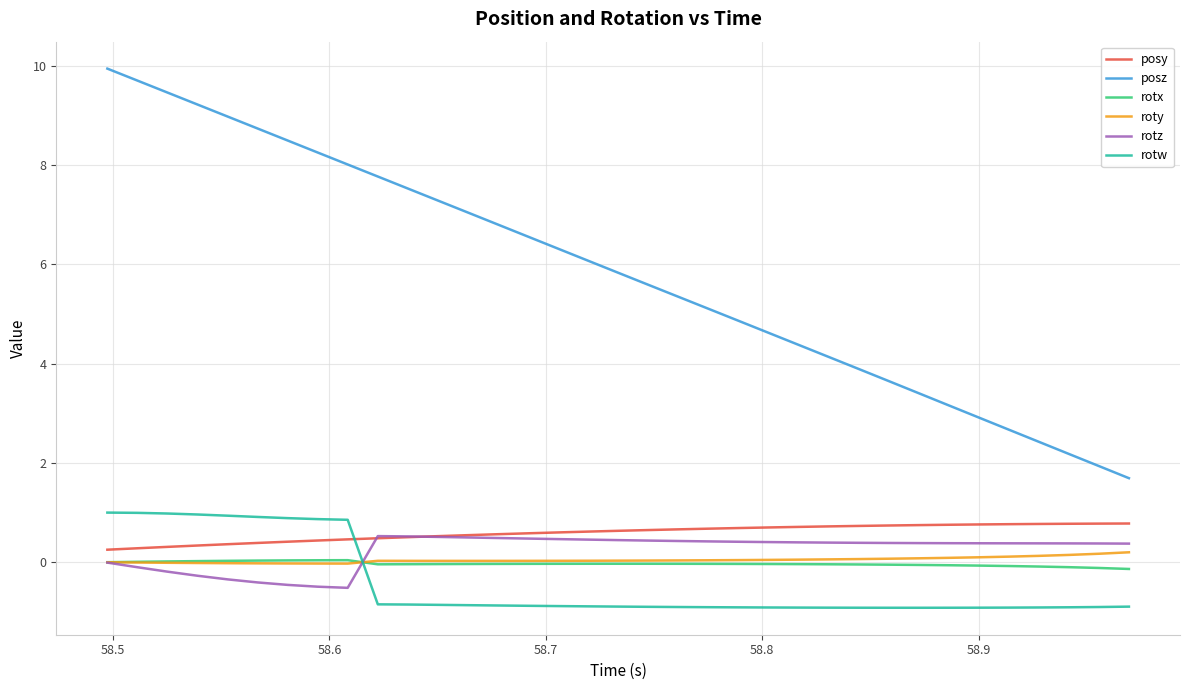

After their last crossing, which series has the higher values: rotw or posy?

posy